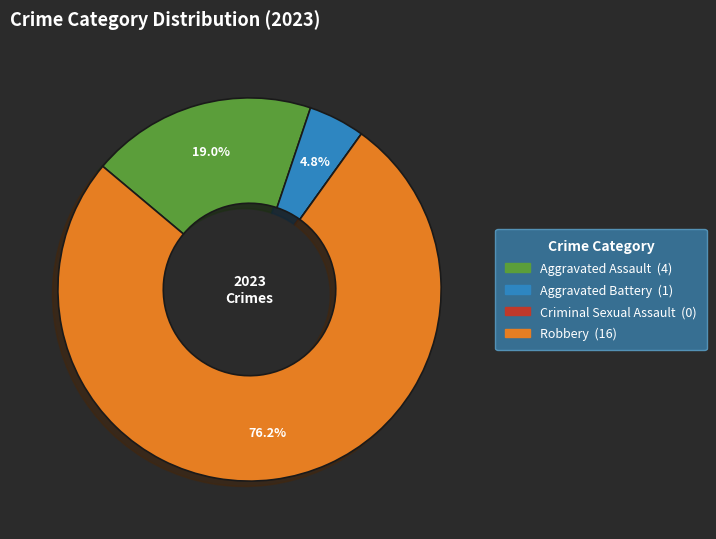

Combined, do Aggravated Battery and Robbery account for over 50%?

Yes